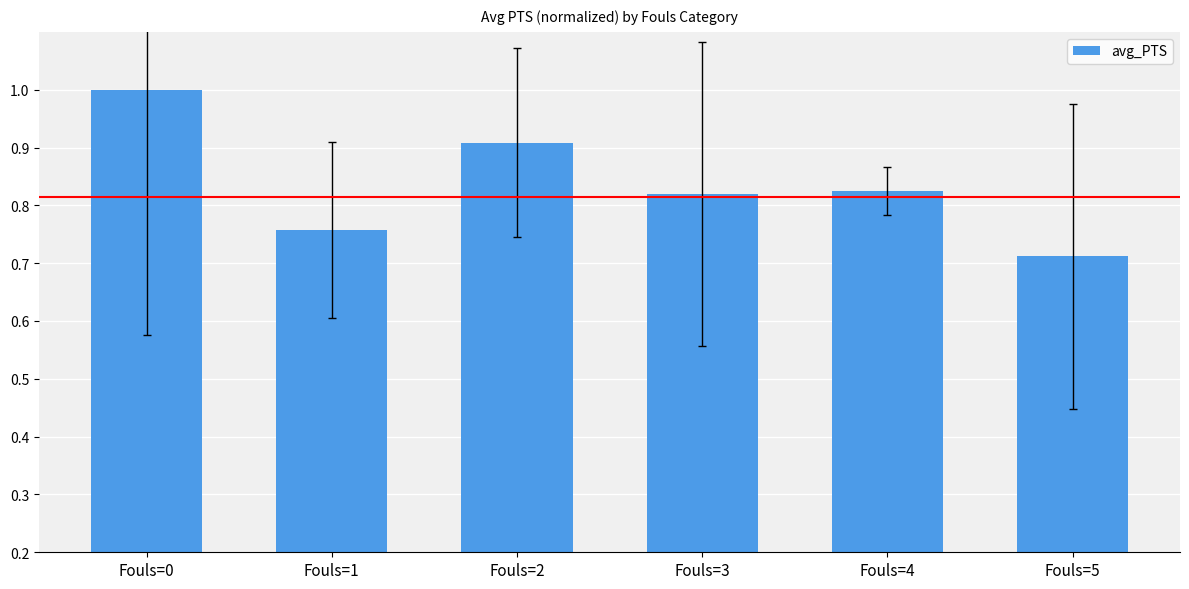

Which has a higher value, Fouls=0 or Fouls=2?

Fouls=0